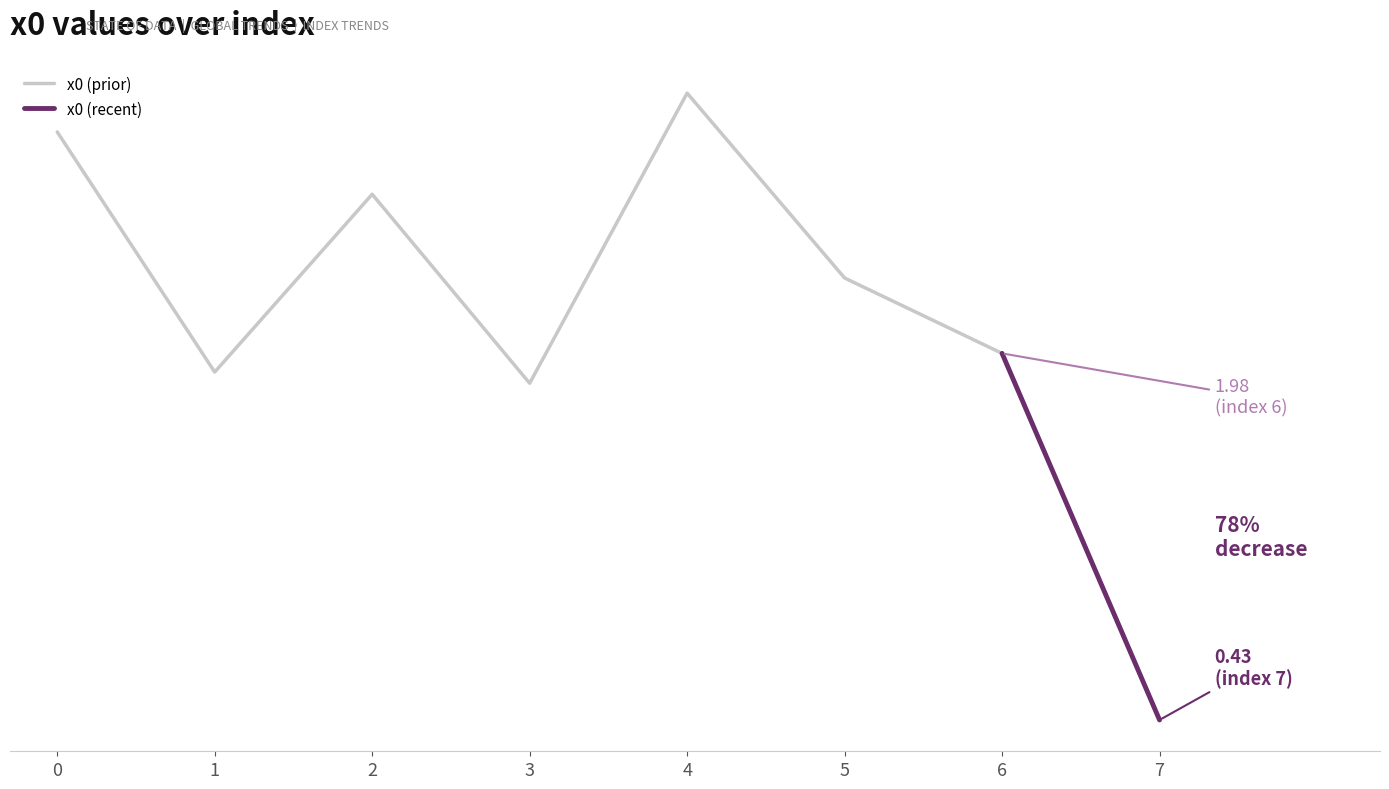

How many series are shown in this chart?

1